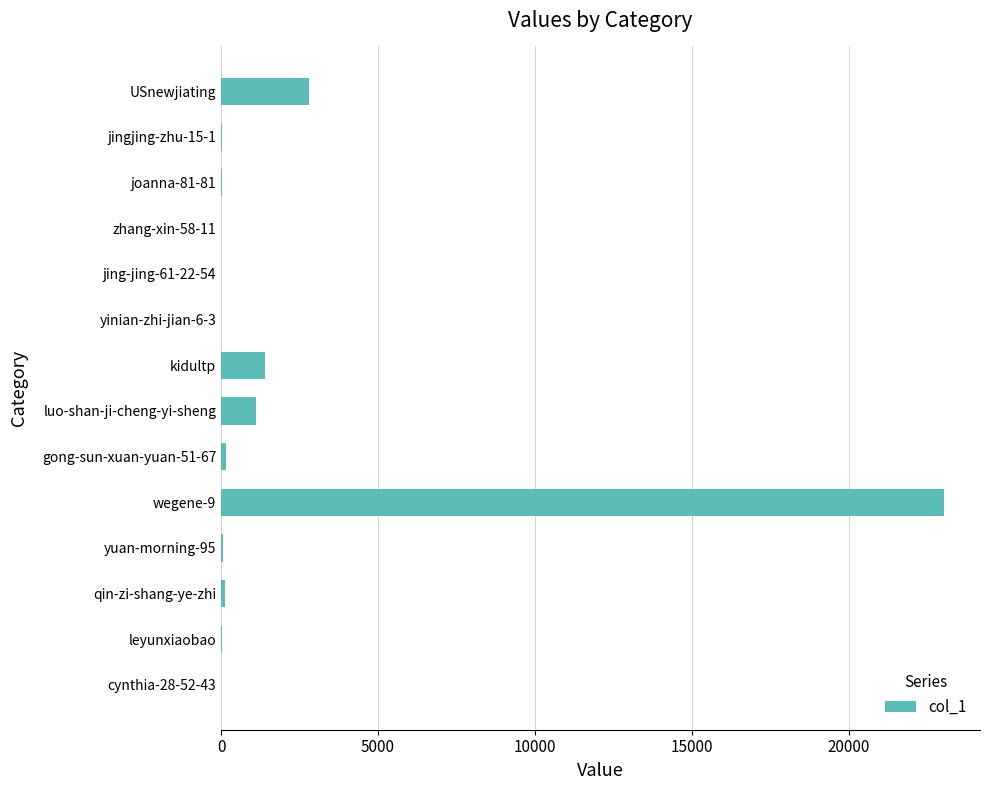

How many series are shown in this chart?

1